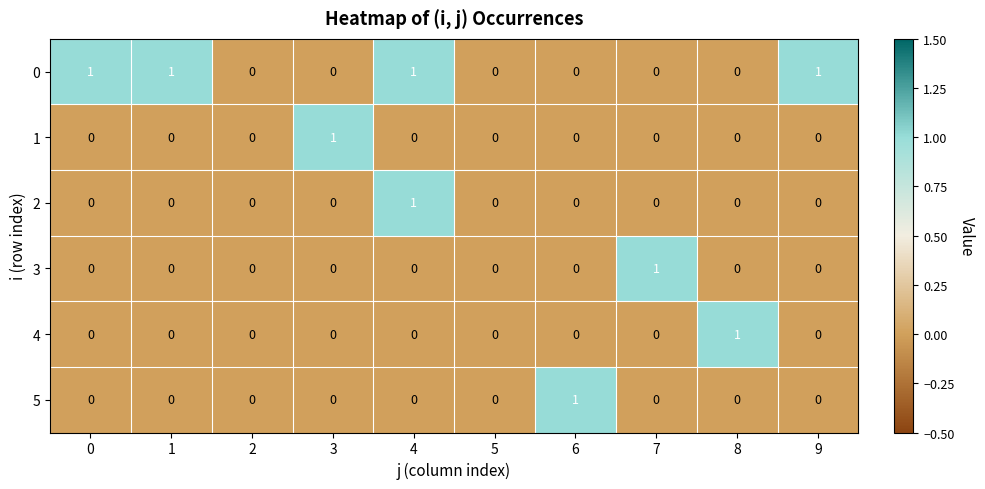

What is the maximum value shown in the chart?

1